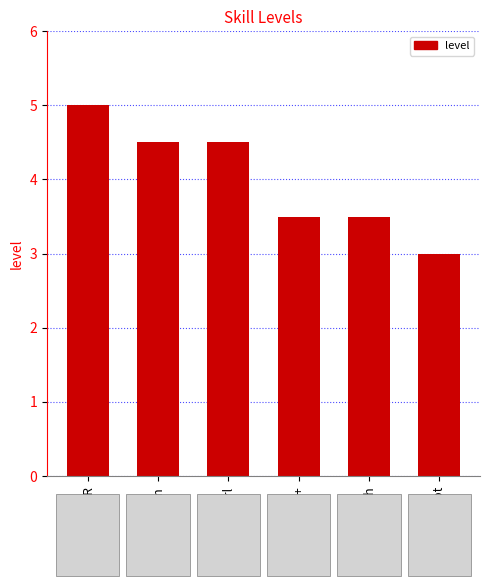

Is it true that the value at Perl is 4.5?

True